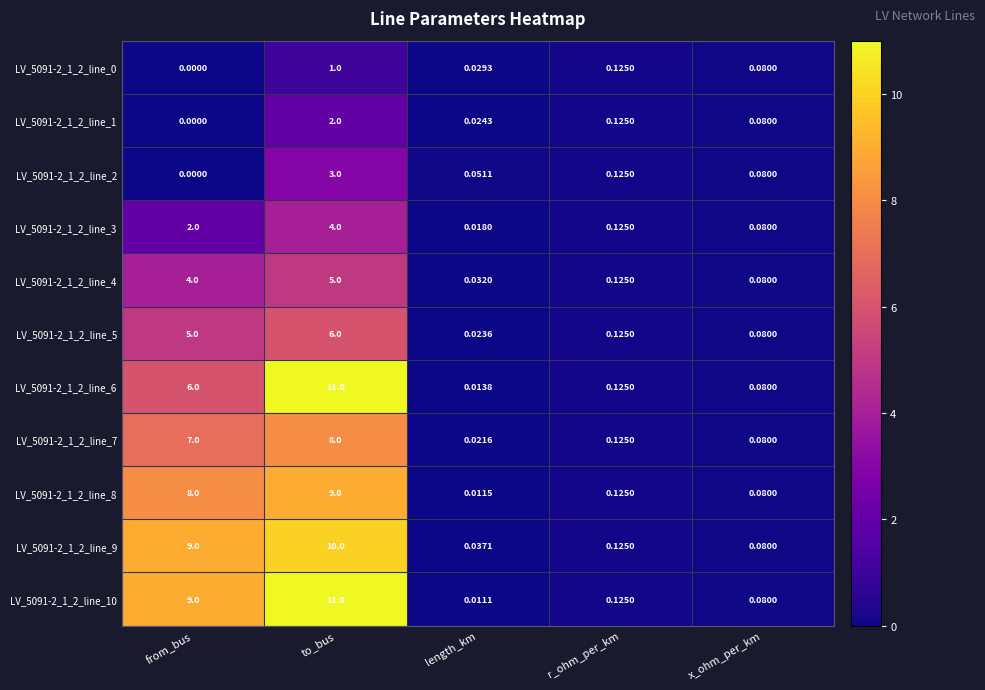

Is the value of LV_5091-2_1_2_line_6 at r_ohm_per_km greater than the value of LV_5091-2_1_2_line_10 at x_ohm_per_km?

Yes